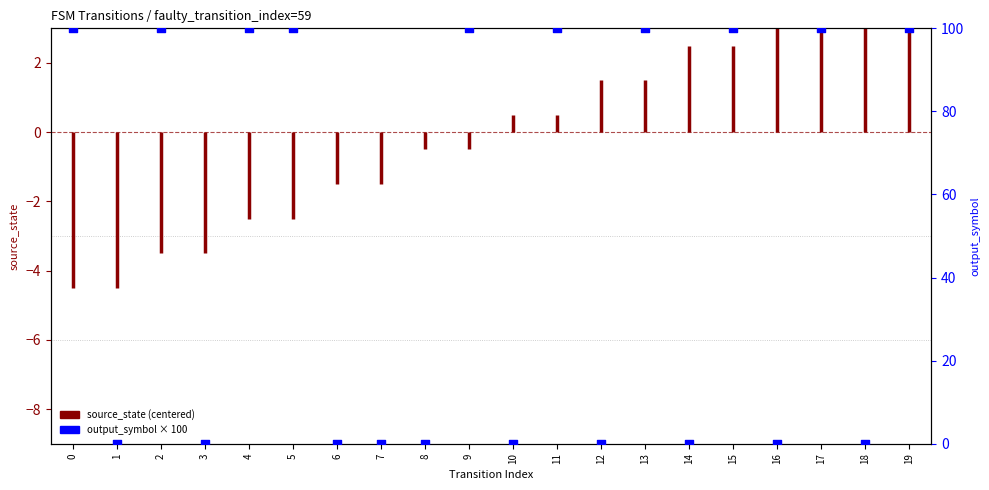

Which has a higher value, 17 or 0?

17